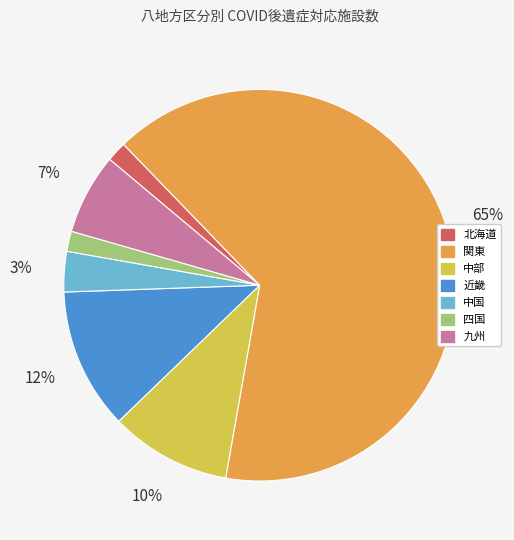

To the nearest percent, what portion does 四国 represent?

2%